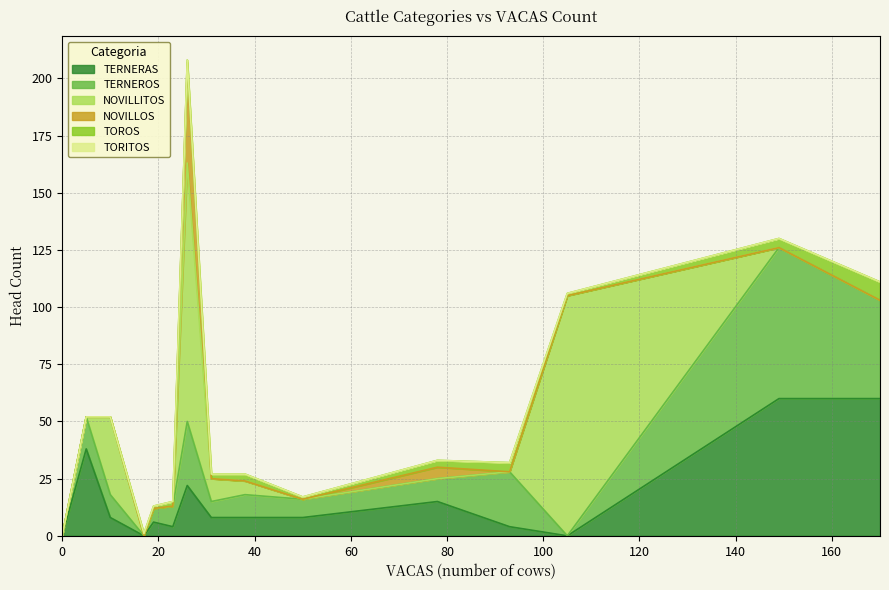

Which series has the widest spread of values?

NOVILLITOS